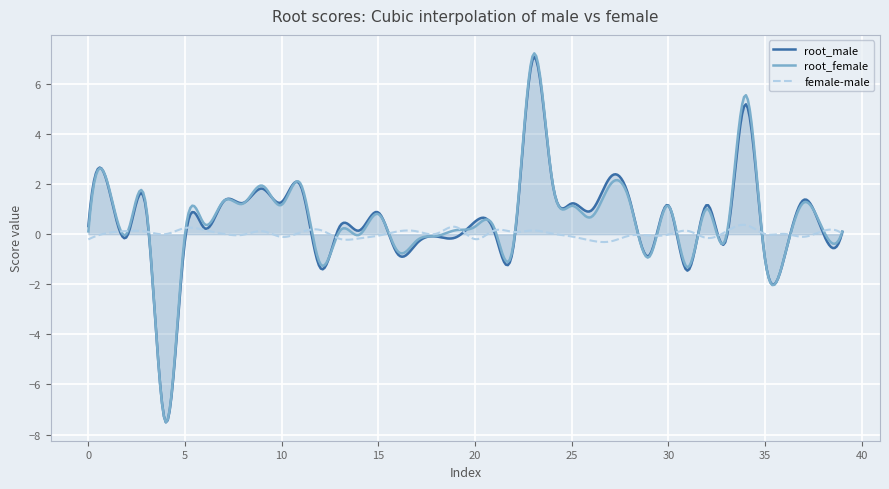

Which category has the lowest value in the root_female series?

4